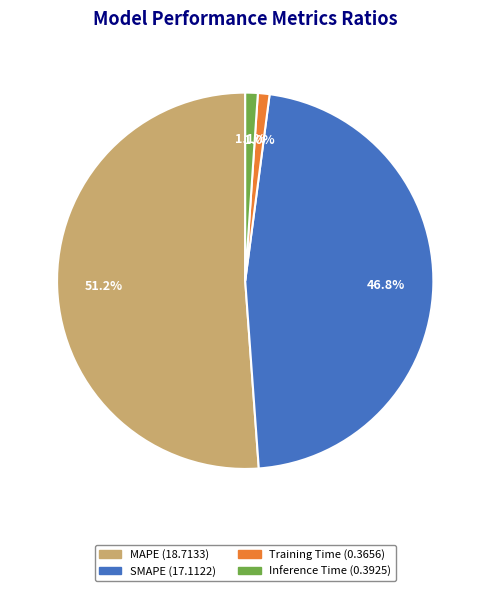

How much of the chart is everything except Inference Time?

98.9%